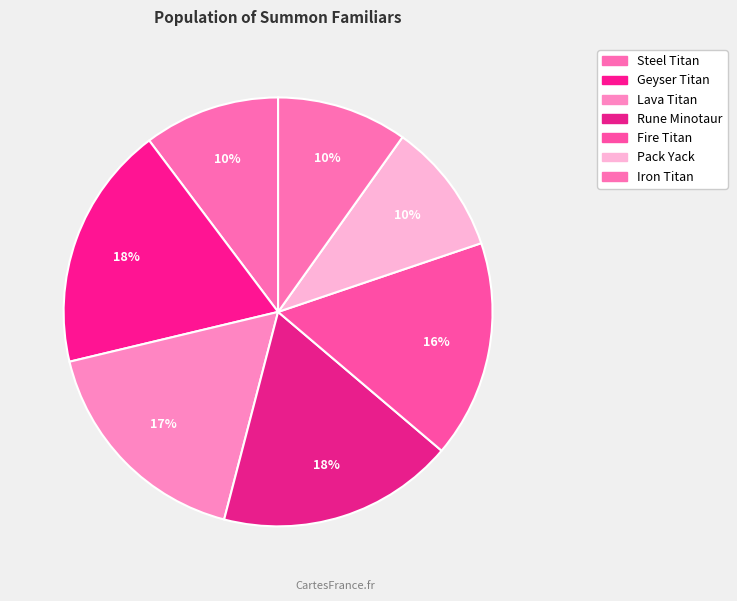

Which slice is the largest?

Geyser Titan